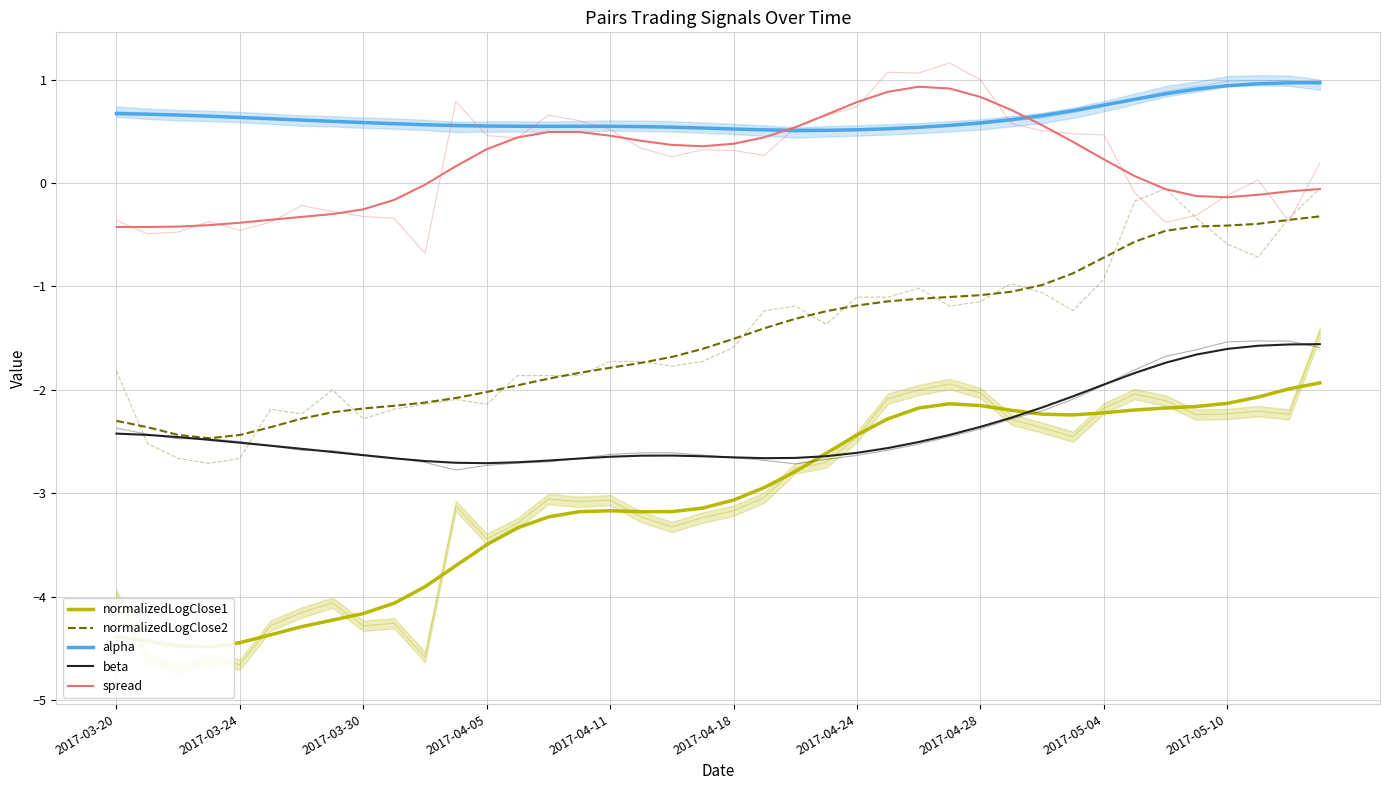

What are all the series names shown in the legend?

normalizedLogClose1, normalizedLogClose2, alpha, beta, spread